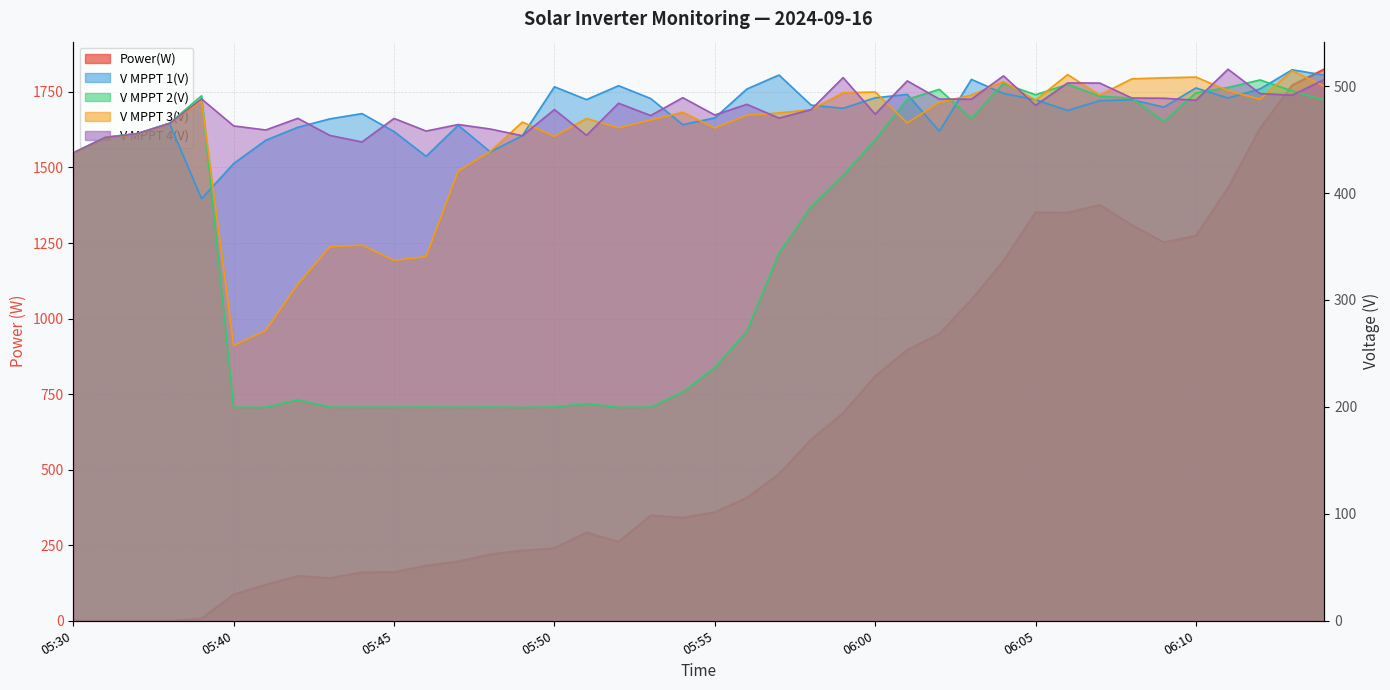

At which label does Power(W) first exceed 359?

05:56